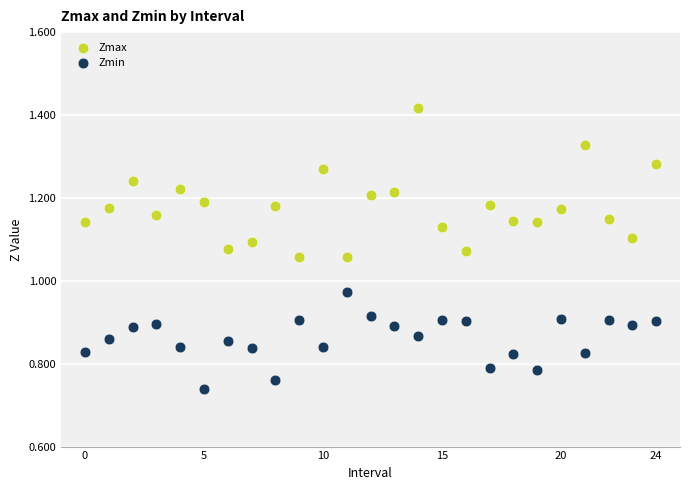

Which series has the largest Y range (max minus min)?

Zmax